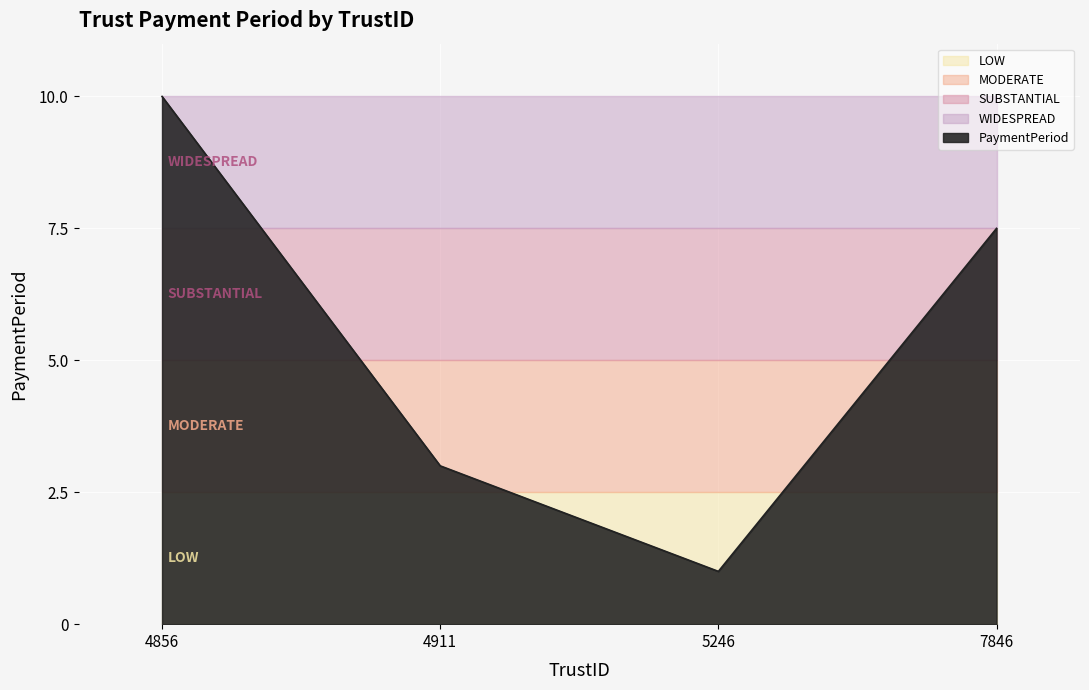

How many points are lower than both their immediate neighbors (excluding endpoints)?

1